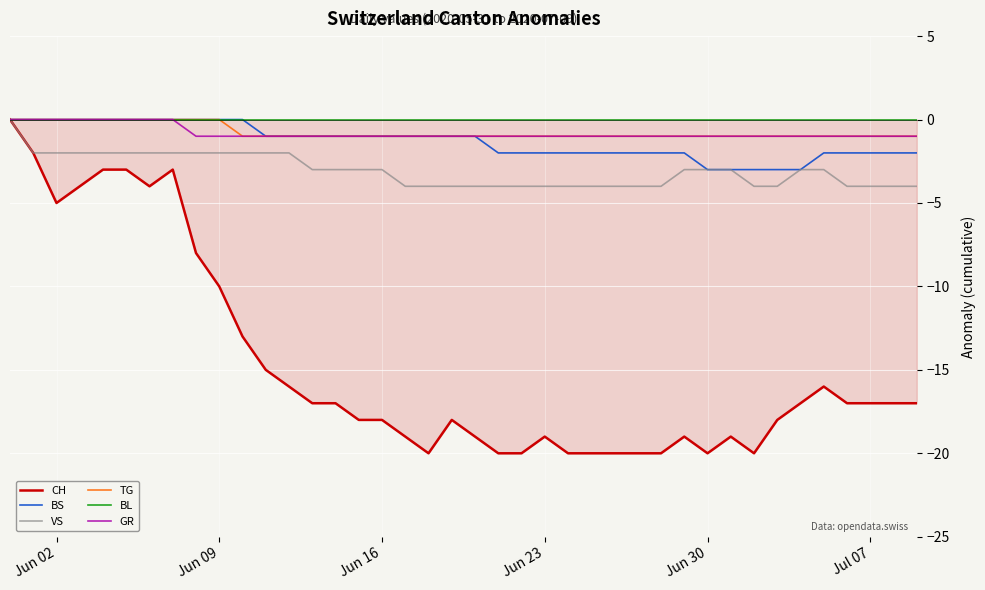

Which series has the widest spread of values?

CH